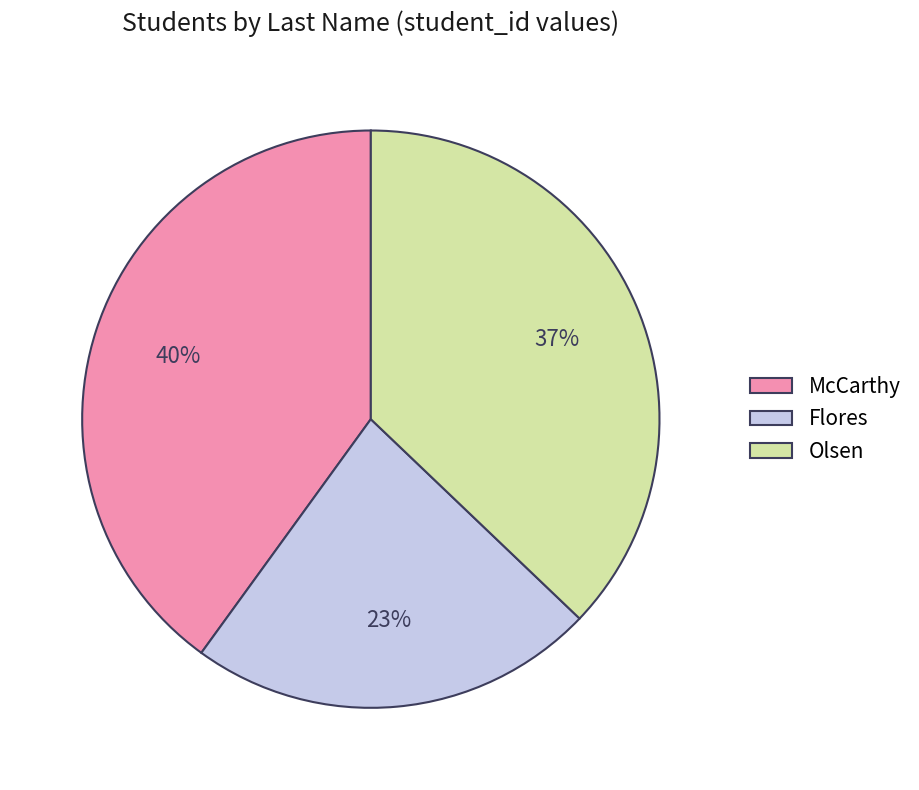

What is the largest slice in the pie chart?

McCarthy